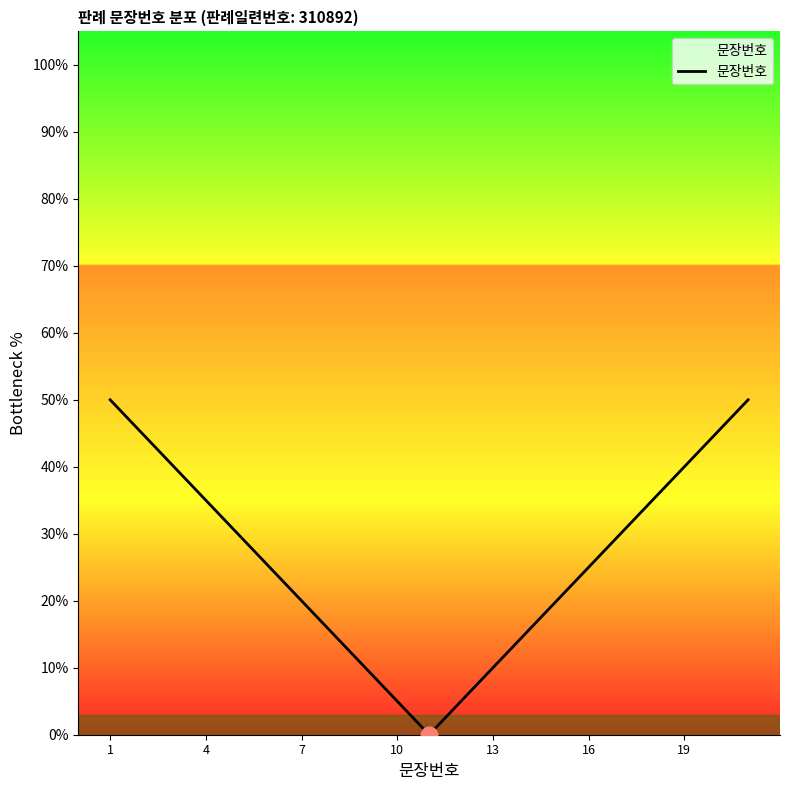

True or false: the data has more than 1 interior local peaks.

False